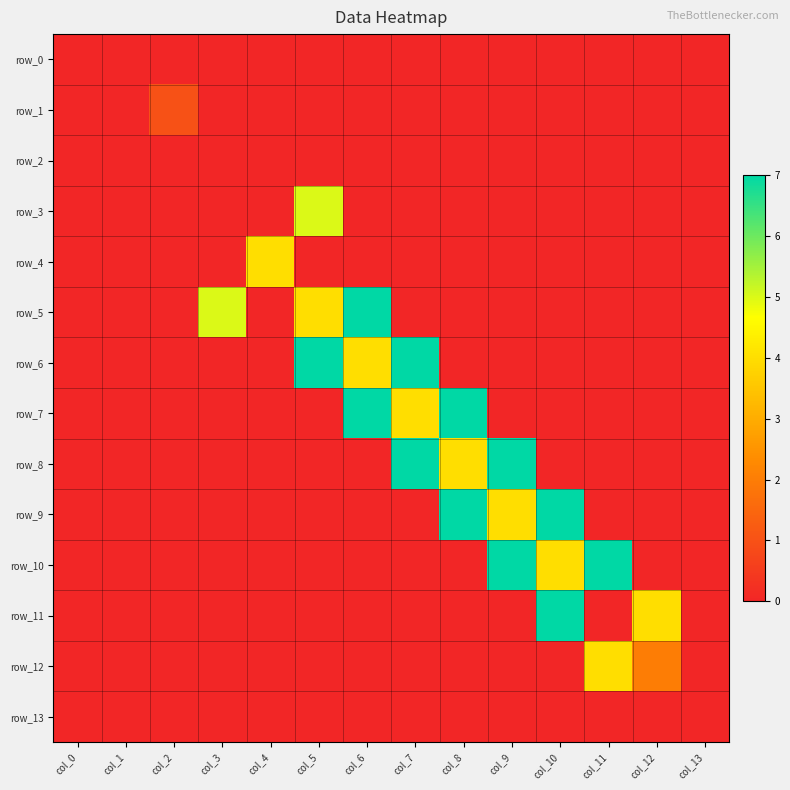

Reading left to right, transcribe all the data shown in this chart.

row_0: col_0=0	col_1=0	col_2=0	col_3=0	col_4=0	col_5=0	col_6=0	col_7=0	col_8=0	col_9=0	col_10=0	col_11=0	col_12=0	col_13=0
row_1: col_0=0	col_1=0	col_2=1	col_3=0	col_4=0	col_5=0	col_6=0	col_7=0	col_8=0	col_9=0	col_10=0	col_11=0	col_12=0	col_13=0
row_2: col_0=0	col_1=0	col_2=0	col_3=0	col_4=0	col_5=0	col_6=0	col_7=0	col_8=0	col_9=0	col_10=0	col_11=0	col_12=0	col_13=0
row_3: col_0=0	col_1=0	col_2=0	col_3=0	col_4=0	col_5=5	col_6=0	col_7=0	col_8=0	col_9=0	col_10=0	col_11=0	col_12=0	col_13=0
row_4: col_0=0	col_1=0	col_2=0	col_3=0	col_4=4	col_5=0	col_6=0	col_7=0	col_8=0	col_9=0	col_10=0	col_11=0	col_12=0	col_13=0
row_5: col_0=0	col_1=0	col_2=0	col_3=5	col_4=0	col_5=4	col_6=7	col_7=0	col_8=0	col_9=0	col_10=0	col_11=0	col_12=0	col_13=0
row_6: col_0=0	col_1=0	col_2=0	col_3=0	col_4=0	col_5=7	col_6=4	col_7=7	col_8=0	col_9=0	col_10=0	col_11=0	col_12=0	col_13=0
row_7: col_0=0	col_1=0	col_2=0	col_3=0	col_4=0	col_5=0	col_6=7	col_7=4	col_8=7	col_9=0	col_10=0	col_11=0	col_12=0	col_13=0
row_8: col_0=0	col_1=0	col_2=0	col_3=0	col_4=0	col_5=0	col_6=0	col_7=7	col_8=4	col_9=7	col_10=0	col_11=0	col_12=0	col_13=0
row_9: col_0=0	col_1=0	col_2=0	col_3=0	col_4=0	col_5=0	col_6=0	col_7=0	col_8=7	col_9=4	col_10=7	col_11=0	col_12=0	col_13=0
row_10: col_0=0	col_1=0	col_2=0	col_3=0	col_4=0	col_5=0	col_6=0	col_7=0	col_8=0	col_9=7	col_10=4	col_11=7	col_12=0	col_13=0
row_11: col_0=0	col_1=0	col_2=0	col_3=0	col_4=0	col_5=0	col_6=0	col_7=0	col_8=0	col_9=0	col_10=7	col_11=0	col_12=4	col_13=0
row_12: col_0=0	col_1=0	col_2=0	col_3=0	col_4=0	col_5=0	col_6=0	col_7=0	col_8=0	col_9=0	col_10=0	col_11=4	col_12=2	col_13=0
row_13: col_0=0	col_1=0	col_2=0	col_3=0	col_4=0	col_5=0	col_6=0	col_7=0	col_8=0	col_9=0	col_10=0	col_11=0	col_12=0	col_13=0